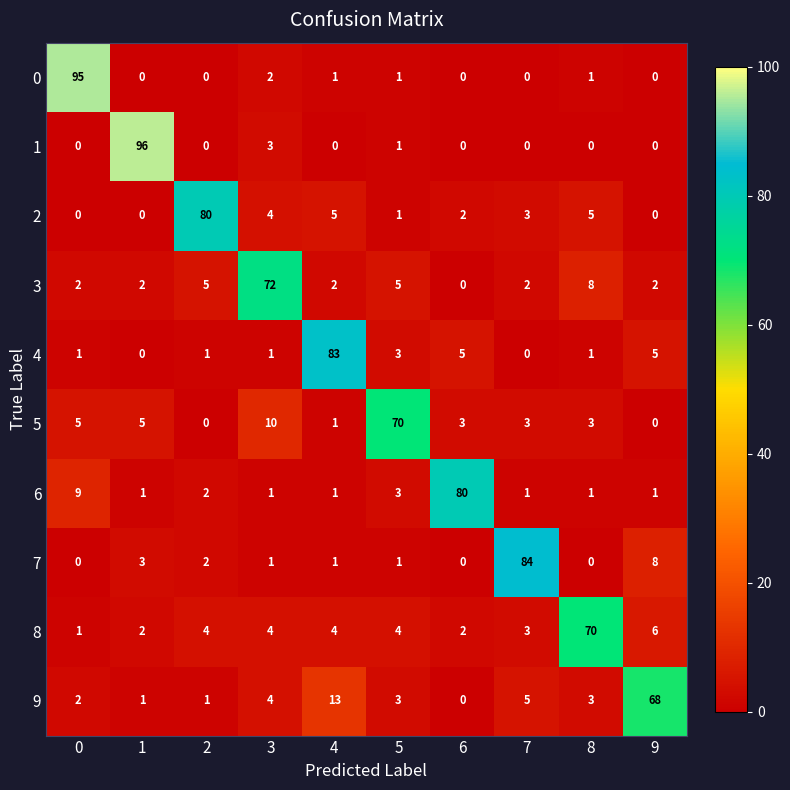

What is the spread (max minus min) of values at 9?

68